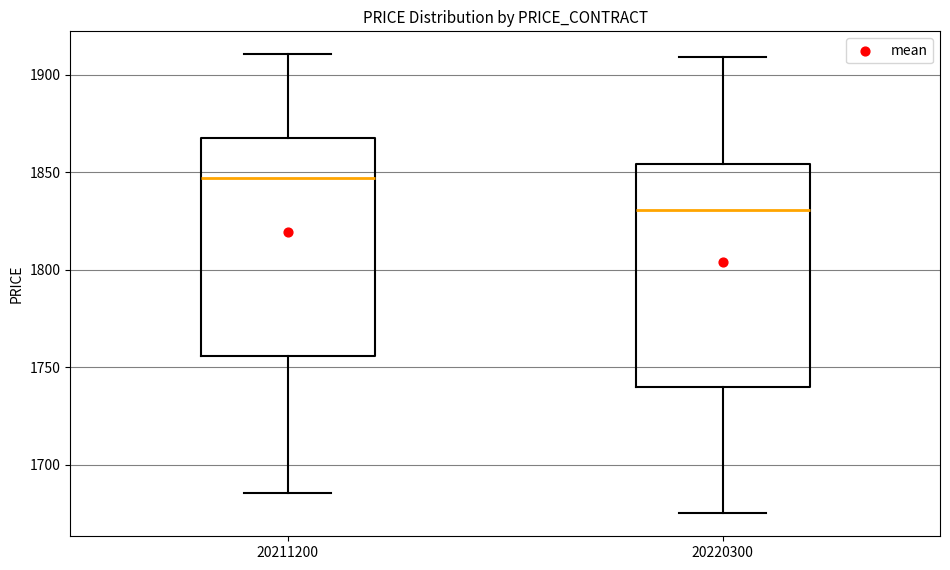

Reading left to right, transcribe this box plot: for each box, give where its median line is, the range the box spans, and where its two whiskers end, as read against the y-axis. The values are not printed on the chart, so give them approximately, as read against the axis.

20211200: median 1845, box 1755 to 1865, whiskers 1685 to 1910
20220300: median 1830, box 1740 to 1855, whiskers 1675 to 1910